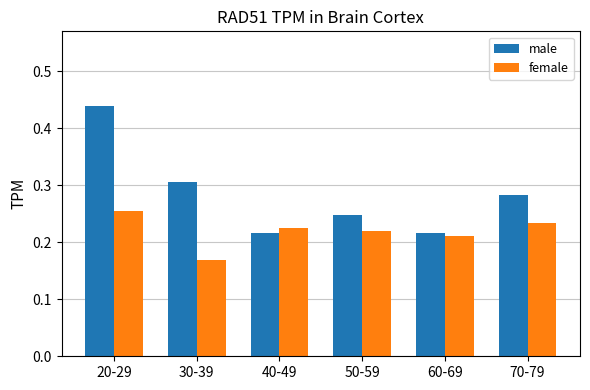

At 40-49, list the series in order from smallest to largest.

male, female